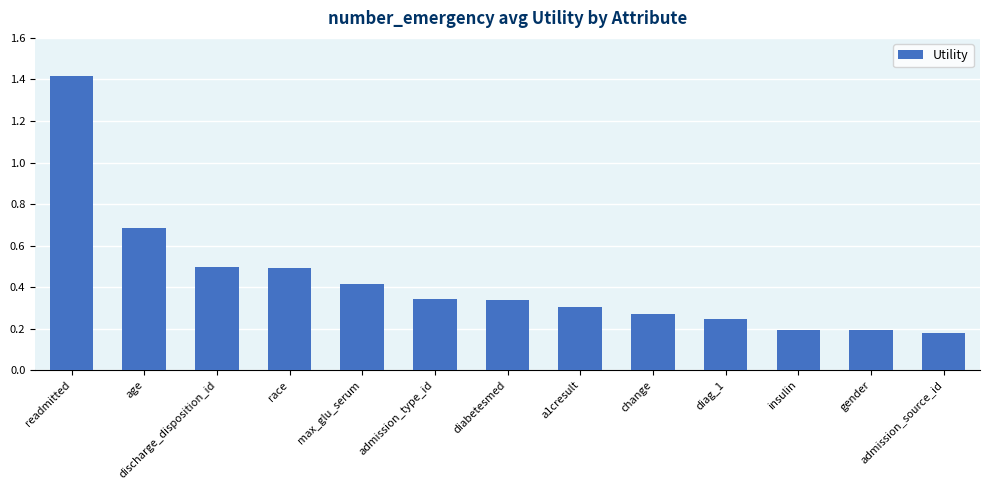

At which category does the chart reach its minimum across all series?

admission_source_id